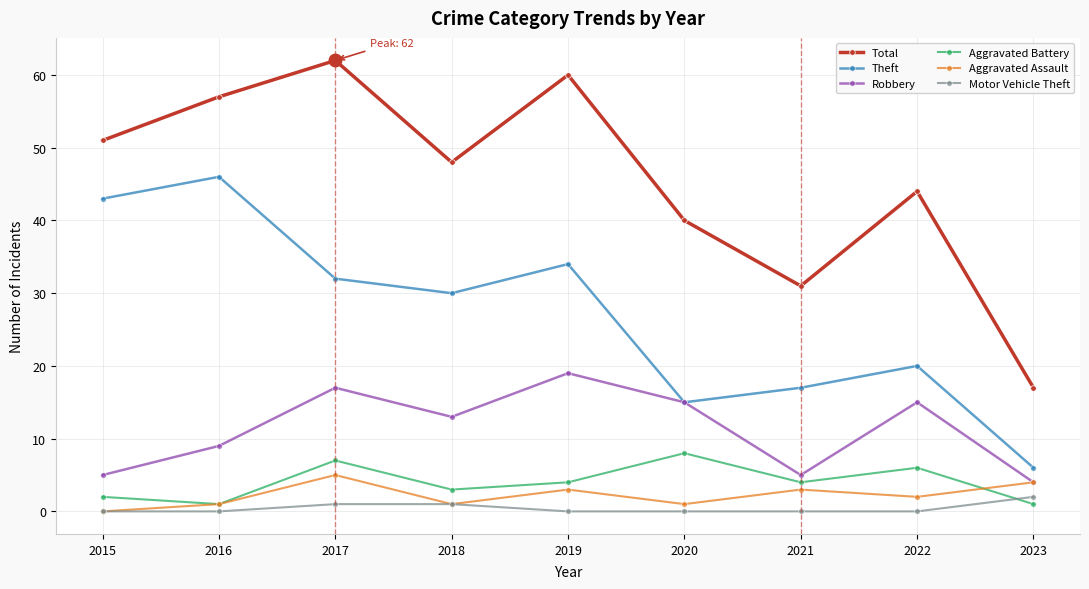

Count the number of categories in the chart.

9